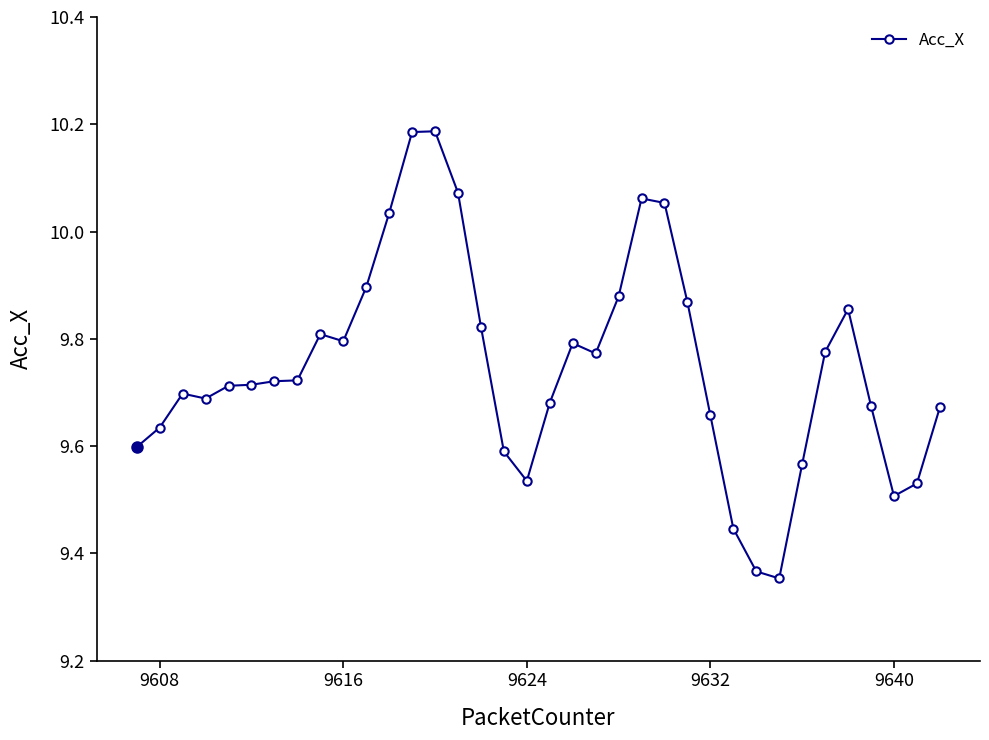

How many data points does each series have?

36